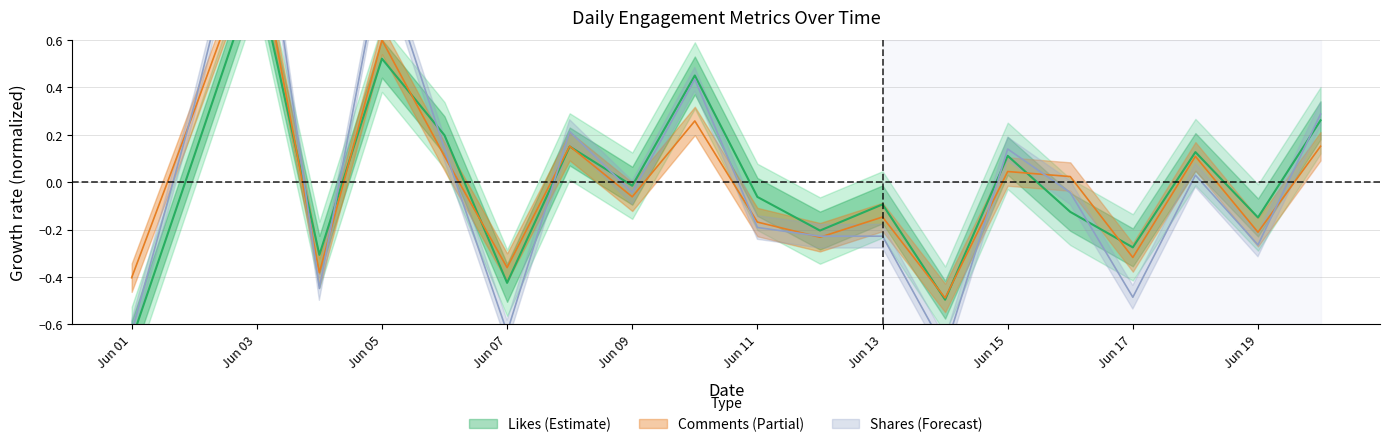

How many data points does each series have?

20